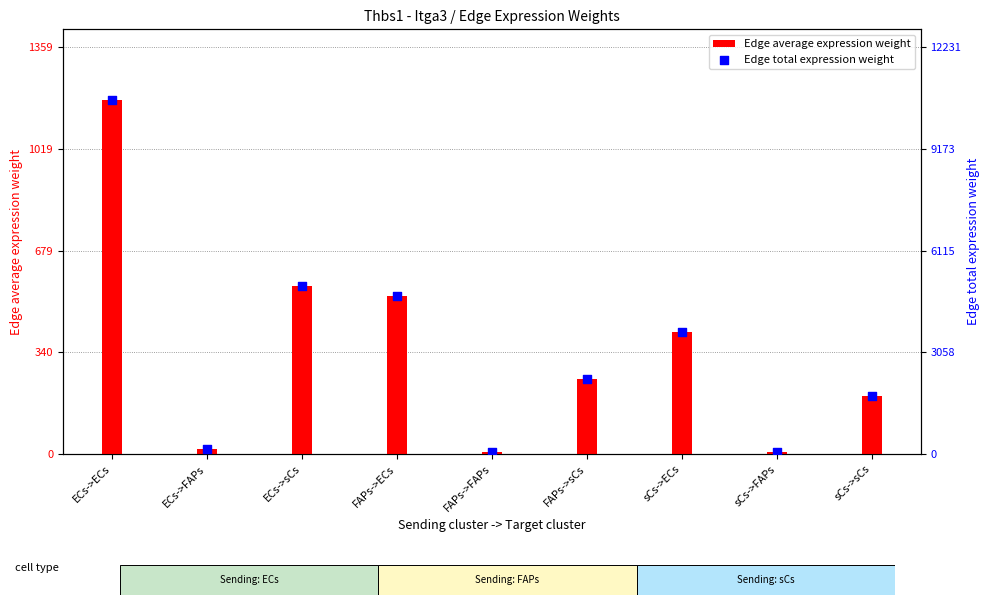

What are all the series names shown in the legend?

Edge average expression weight, Edge total expression weight